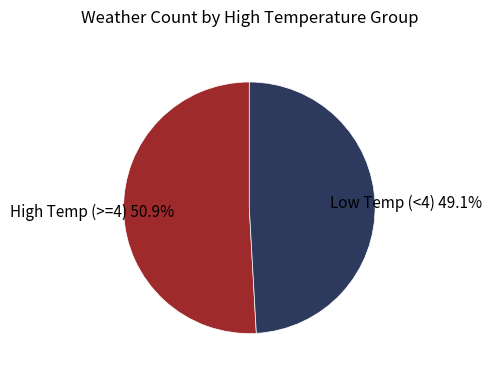

To the nearest percent, what is the average slice percentage?

50%